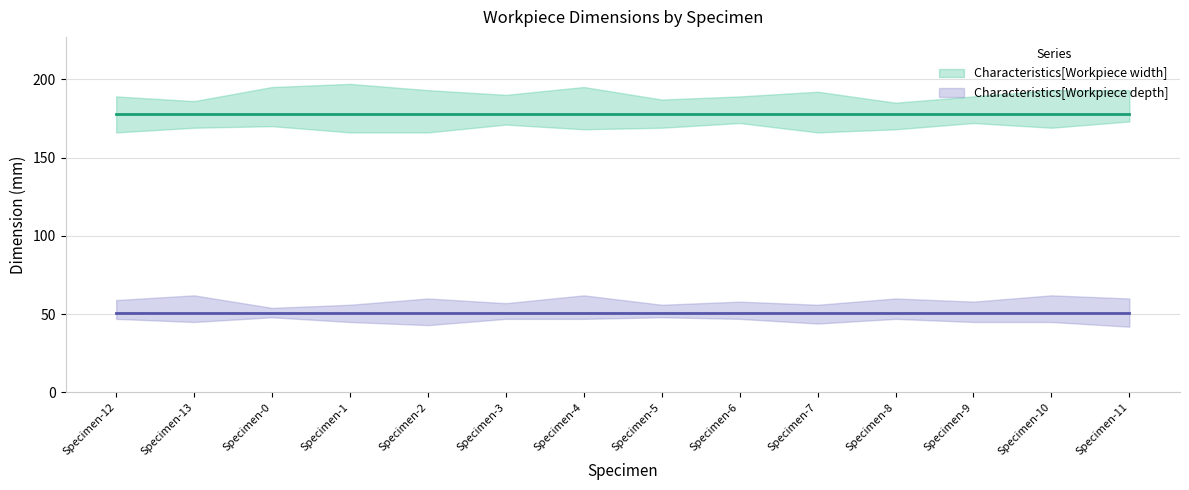

Rank the categories by Characteristics[Workpiece depth] value from highest to lowest.

Specimen-12, Specimen-13, Specimen-0, Specimen-1, Specimen-2, Specimen-3, Specimen-4, Specimen-5, Specimen-6, Specimen-7, Specimen-8, Specimen-9, Specimen-10, Specimen-11